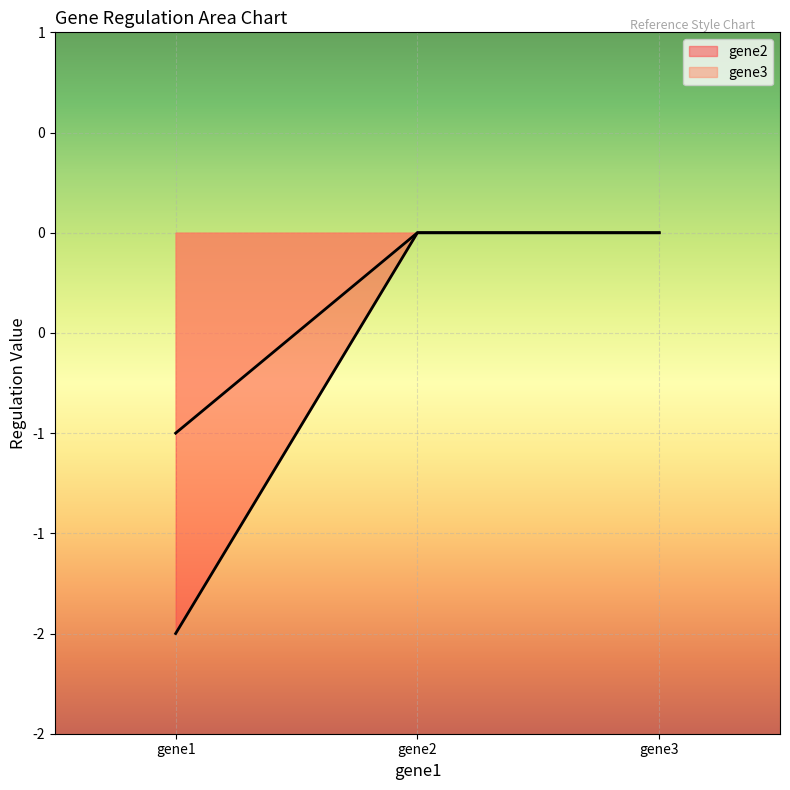

How many series are shown in this chart?

2